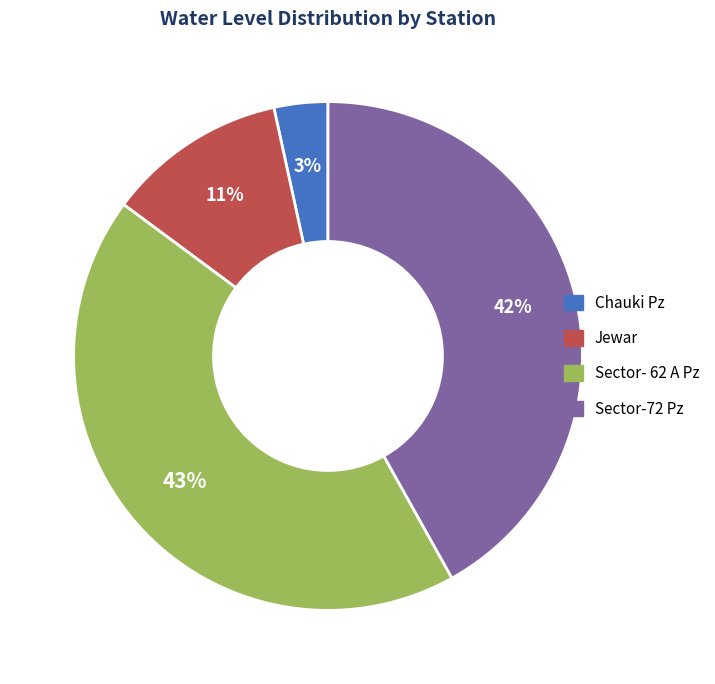

To the nearest percent, what portion does Chauki Pz represent?

3%